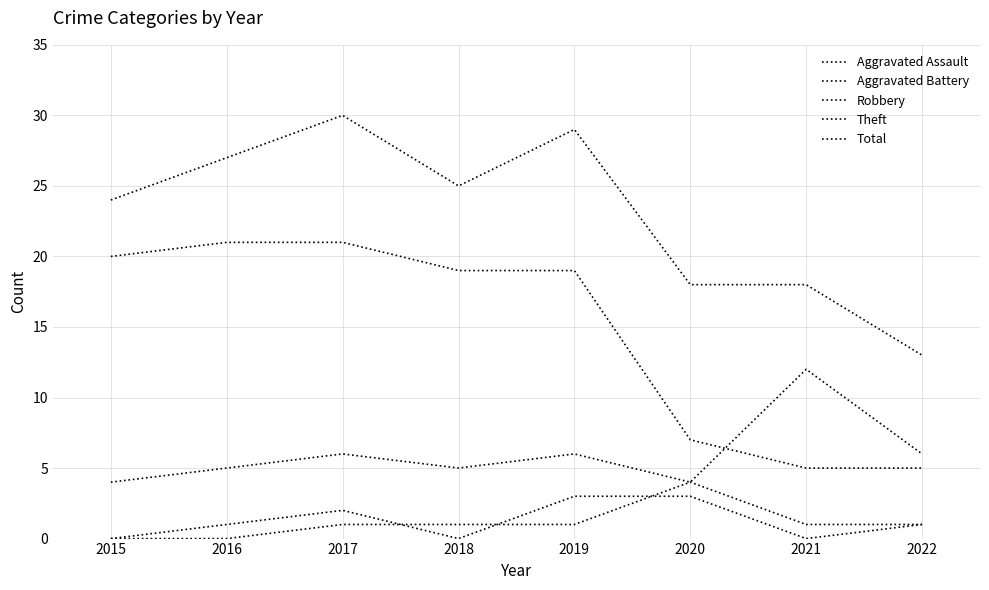

Does the chart have visible grid lines?

Yes